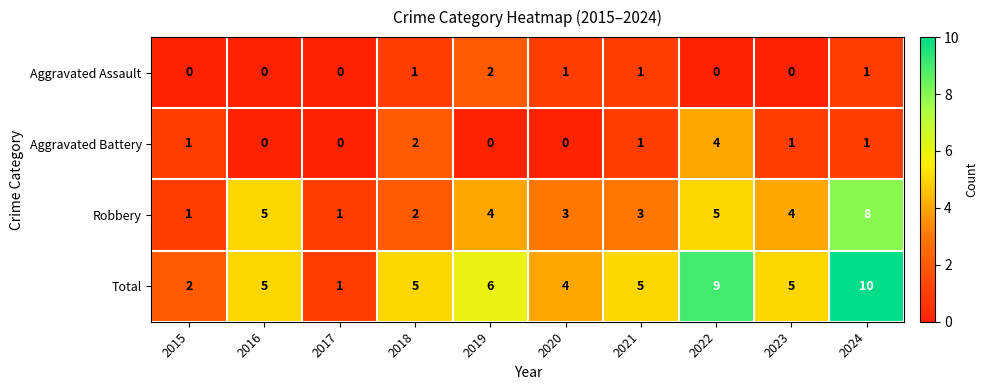

What is the average value of the Total series?

5